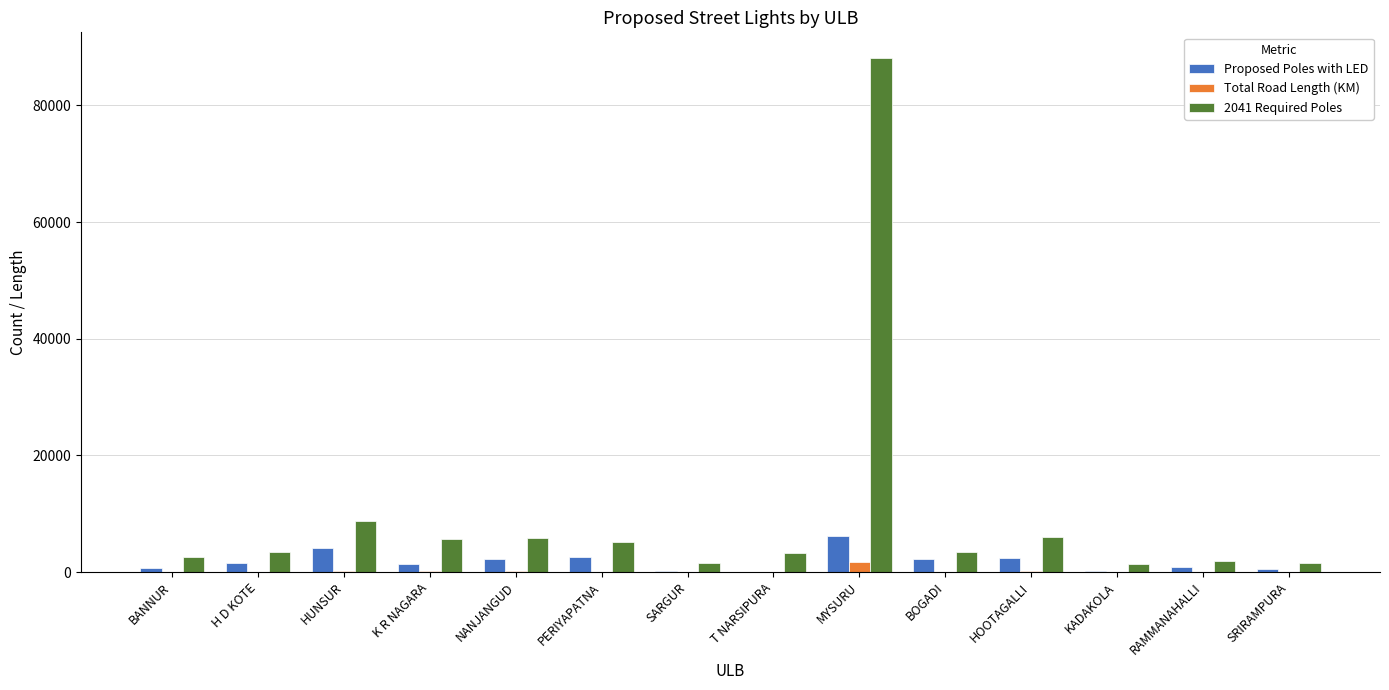

Which label corresponds to the largest value in the chart?

MYSURU